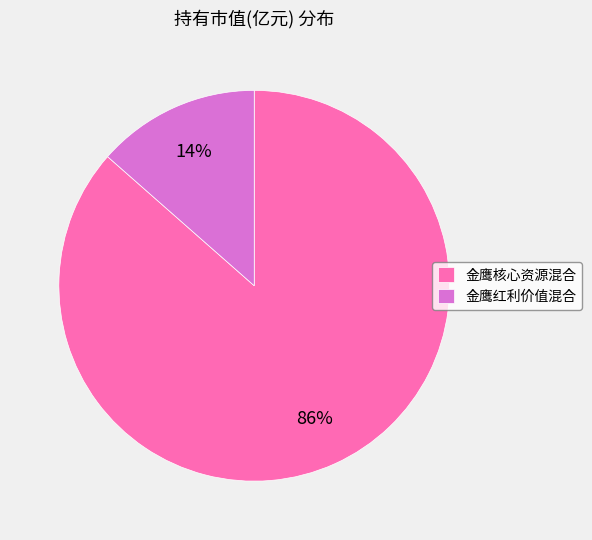

The 金鹰红利价值混合 slice represents 14% of the pie. True or false?

True